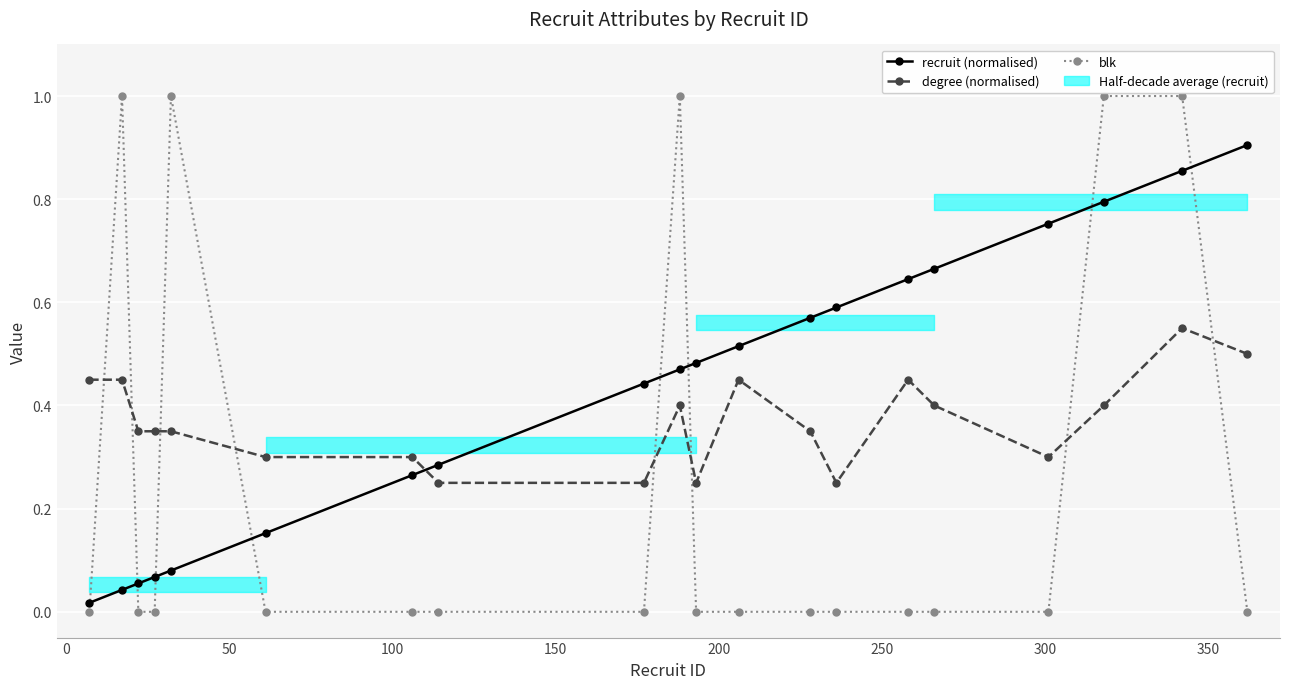

What is the average value of the recruit (normalised) series?

0.4